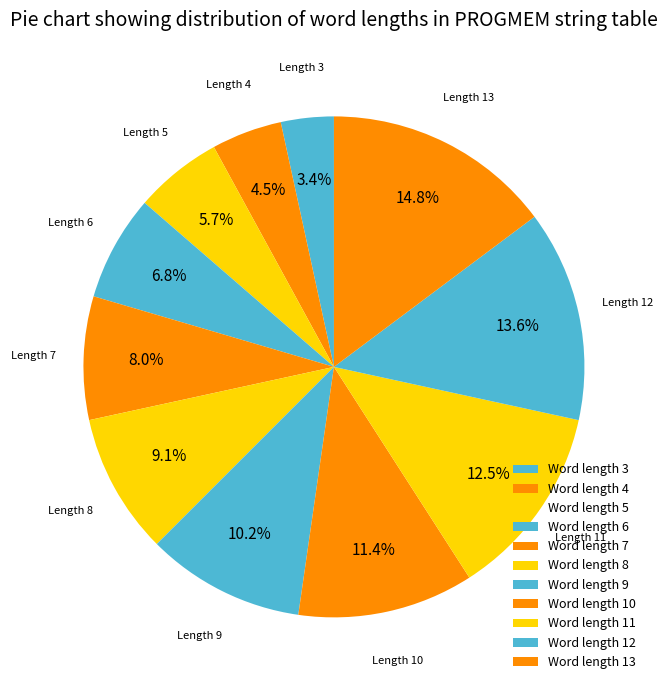

How many slices are in this pie chart?

11